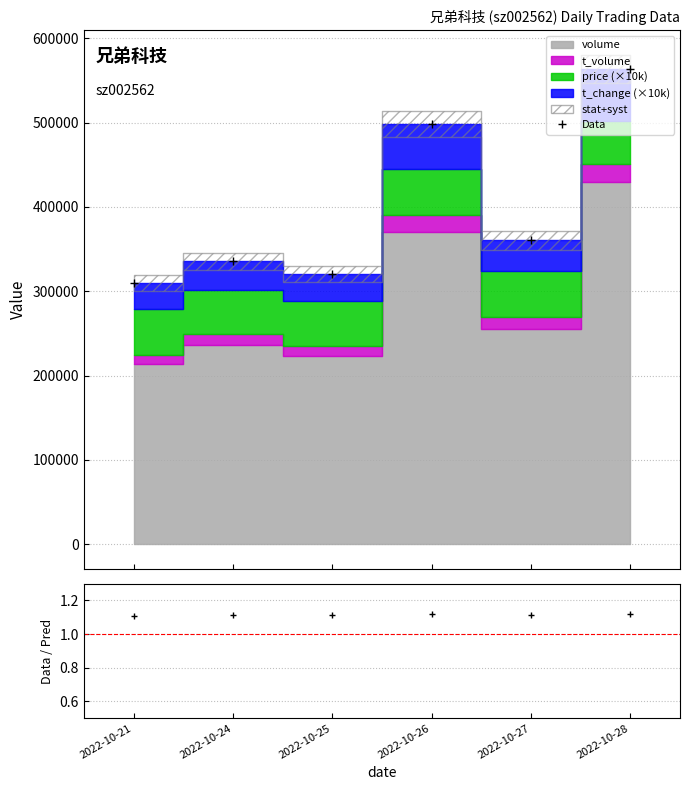

Which series changed the most between 2022-10-25 and 2022-10-28?

t_change